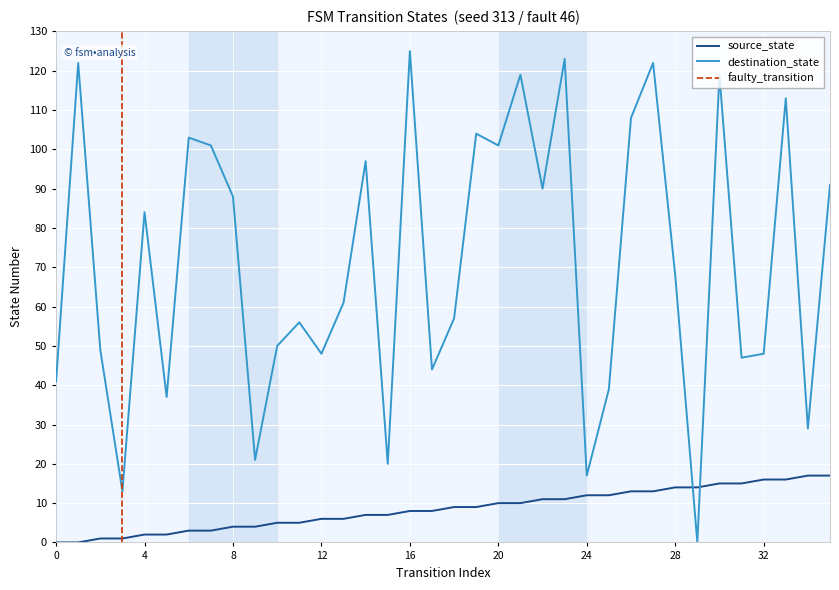

Reading left to right, extract all data points from this chart.

source_state: 0	0	1	1	2	2	3	3	4	4	5	5	6	6	7	7	8	8	9	9	10	10	11	11	12	12	13	13	14	14	15	15	16	16	17	17
destination_state: 41	122	49	13	84	37	103	101	88	21	50	56	48	61	97	20	125	44	57	104	101	119	90	123	17	39	108	122	68	0	119	47	48	113	29	91